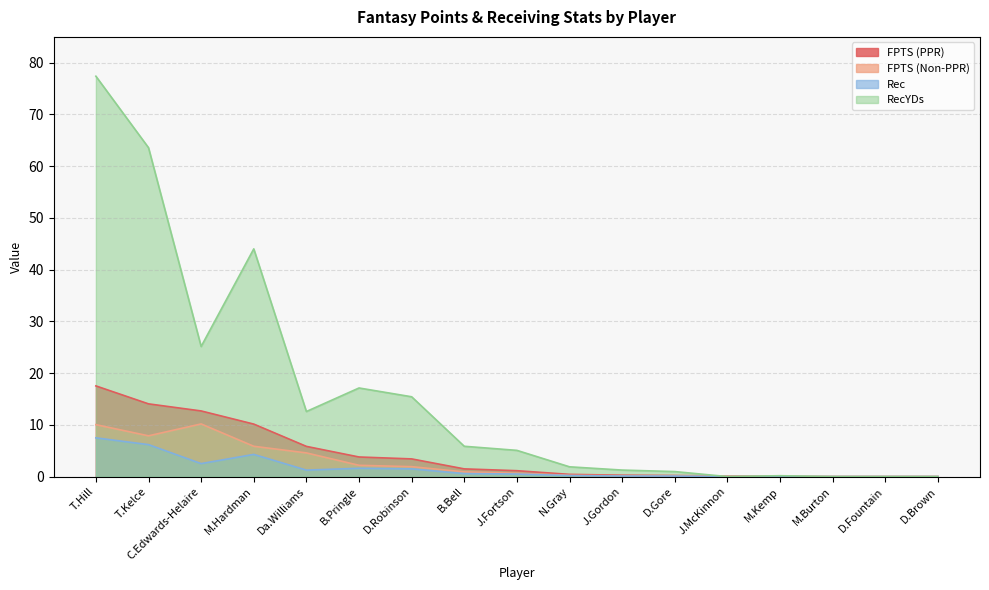

How many lines are shown in the chart?

4